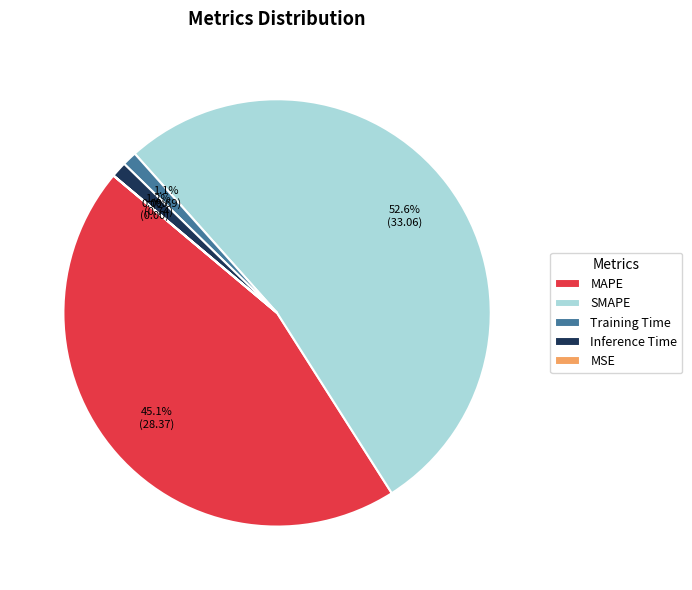

What is the majority slice?

SMAPE